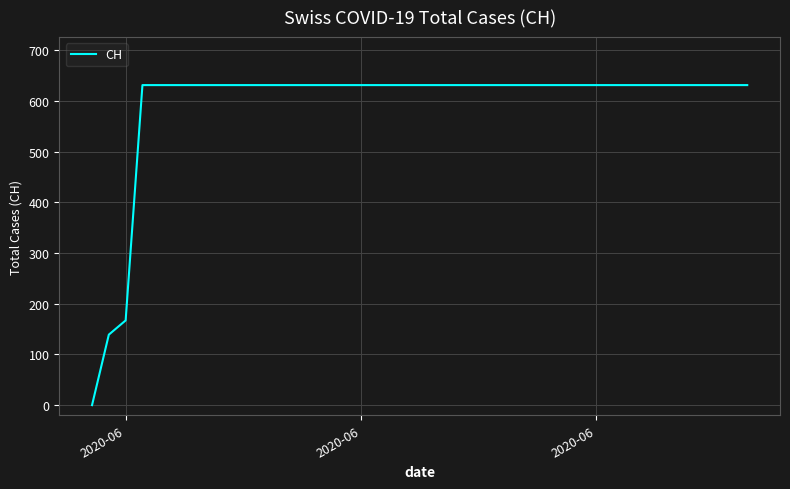

What is the maximum value shown in the chart?

631